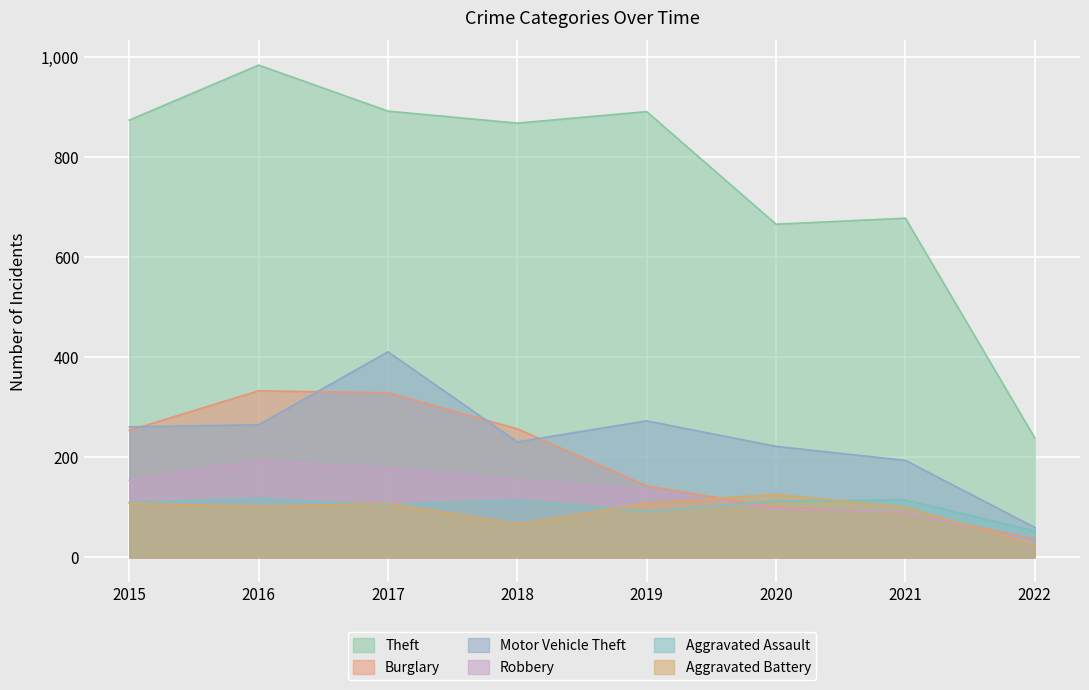

Reading left to right, what are all the values shown in this chart?

Theft: 2015=874	2016=984	2017=892	2018=868	2019=891	2020=666	2021=678	2022=239
Burglary: 2015=254	2016=333	2017=329	2018=257	2019=143	2020=100	2021=90	2022=37
Motor Vehicle Theft: 2015=261	2016=265	2017=411	2018=231	2019=273	2020=222	2021=194	2022=60
Robbery: 2015=154	2016=194	2017=178	2018=155	2019=135	2020=97	2021=91	2022=30
Aggravated Assault: 2015=110	2016=118	2017=105	2018=115	2019=92	2020=113	2021=115	2022=53
Aggravated Battery: 2015=108	2016=102	2017=108	2018=67	2019=108	2020=126	2021=100	2022=25